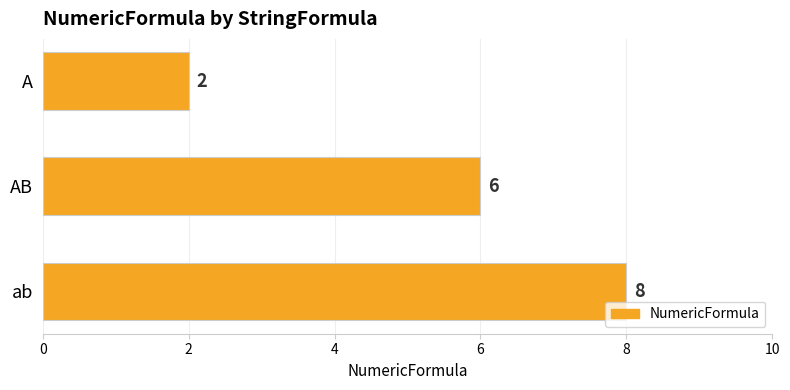

List the labels in order of value, smallest first.

A, AB, ab